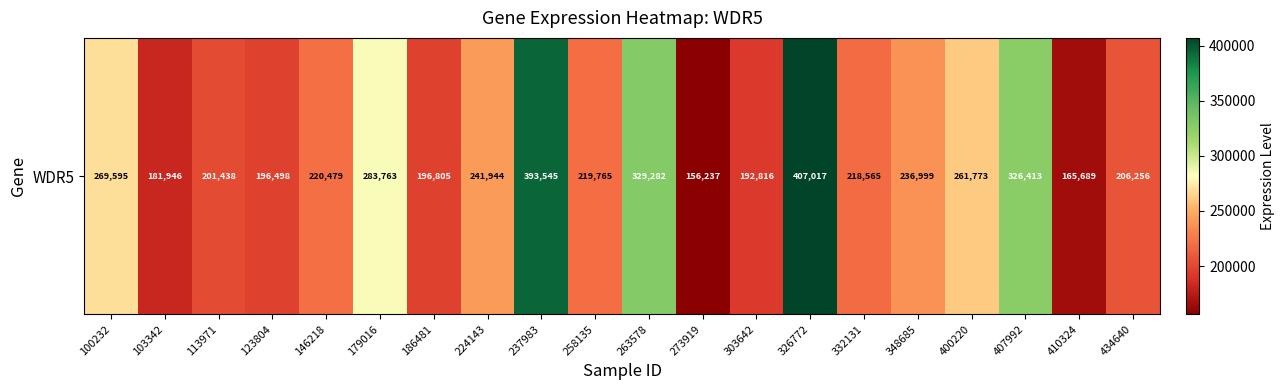

Which label corresponds to the smallest value in the chart?

273919